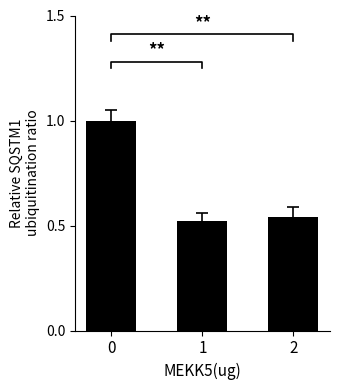

The value at 1 is 0.2. True or false?

False